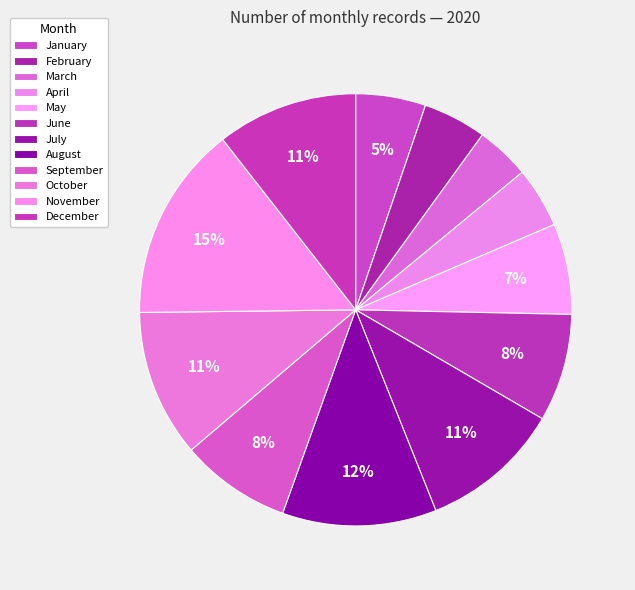

Count the number of slices in the pie.

12